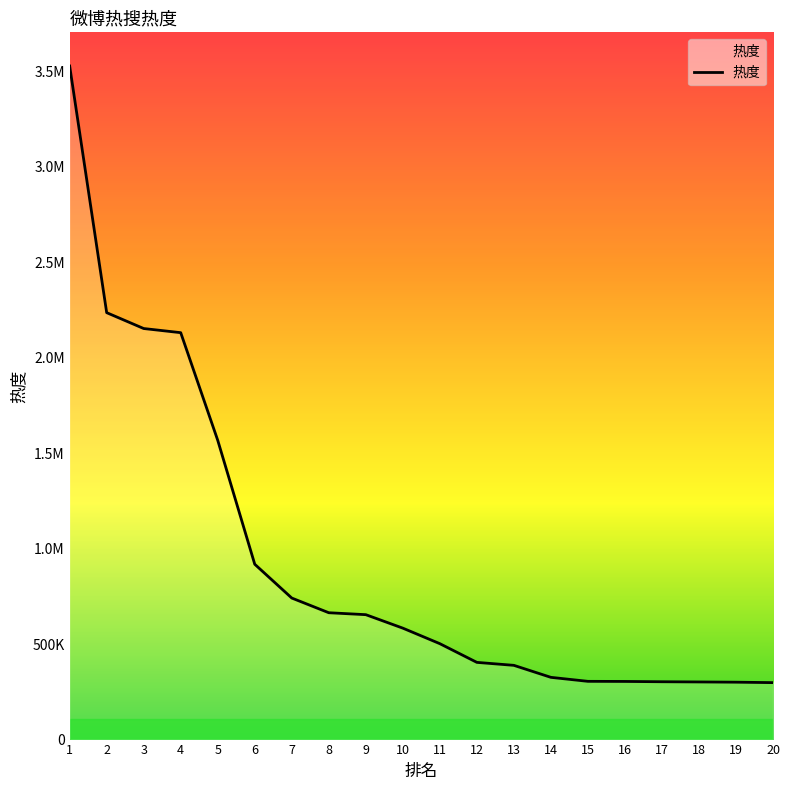

Does the chart display data point markers on the line(s)?

No